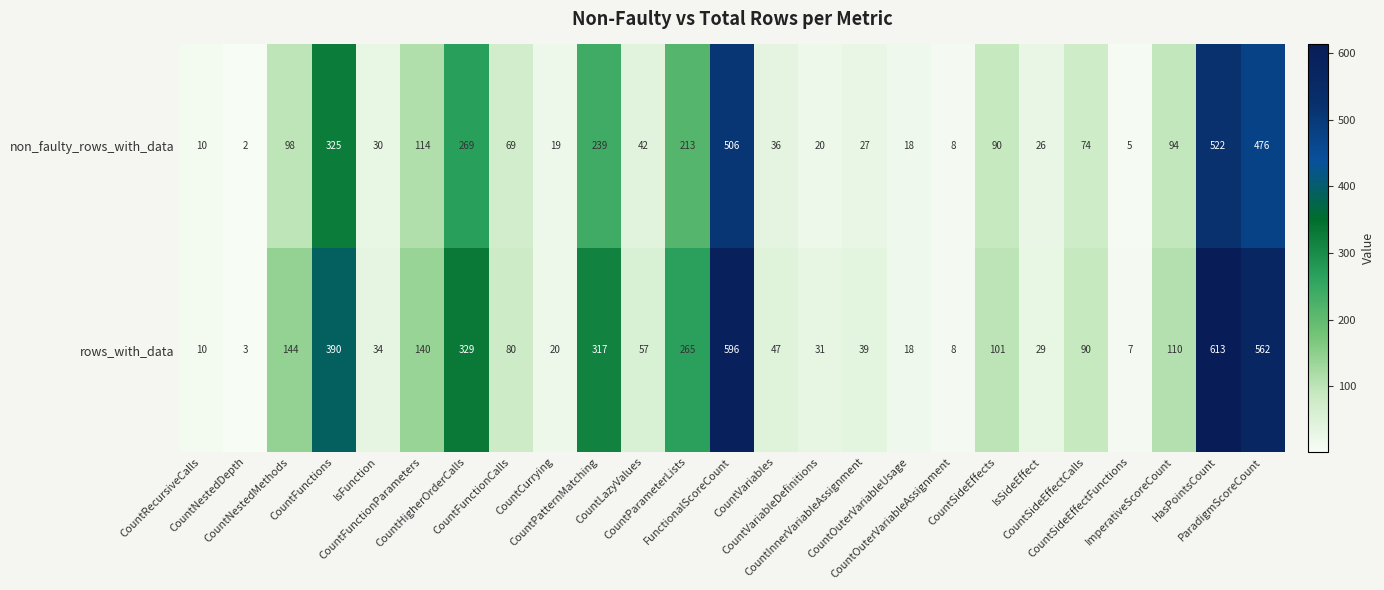

What is the difference between the second highest and minimum values in the rows_with_data series?

593